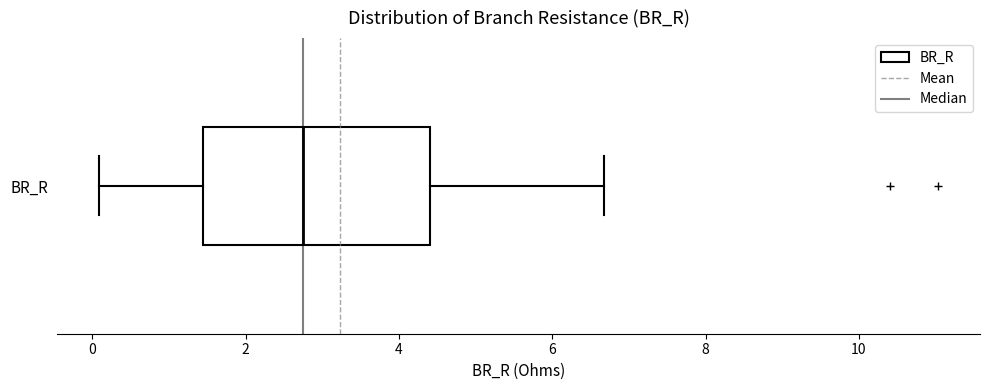

Read this box plot against the x-axis: the position of the median line, the range covered by the box, and the ends of both whiskers. The values are not printed on the chart, so give them approximately, as read against the axis.

median 2.8, box 1.4 to 4.4, whiskers 0.0 to 6.6